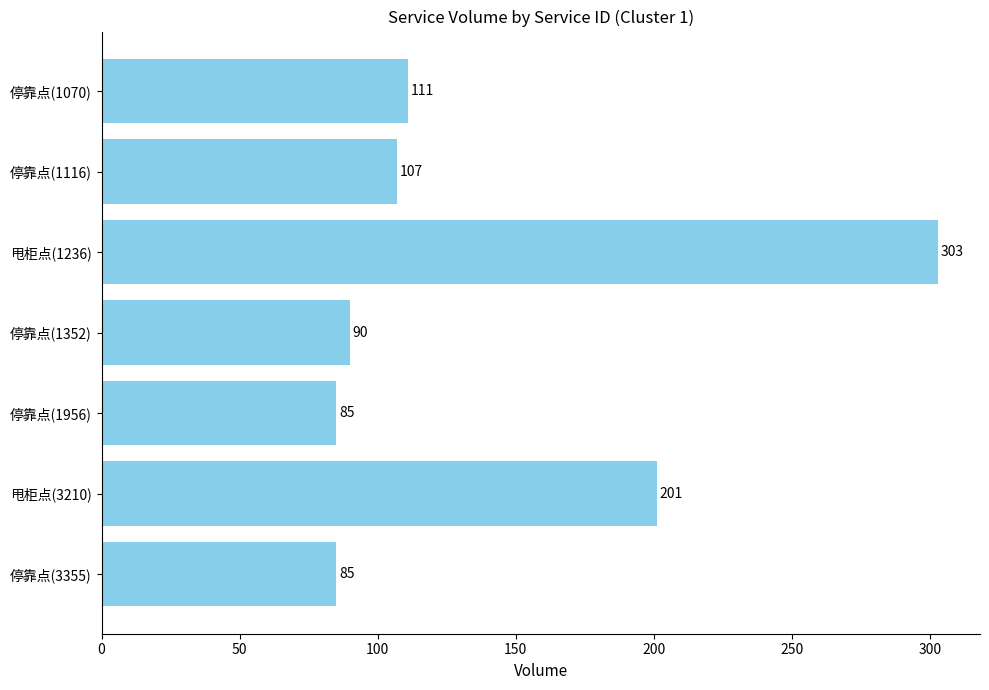

Is it true that the value at 停靠点(1116) is 107?

True